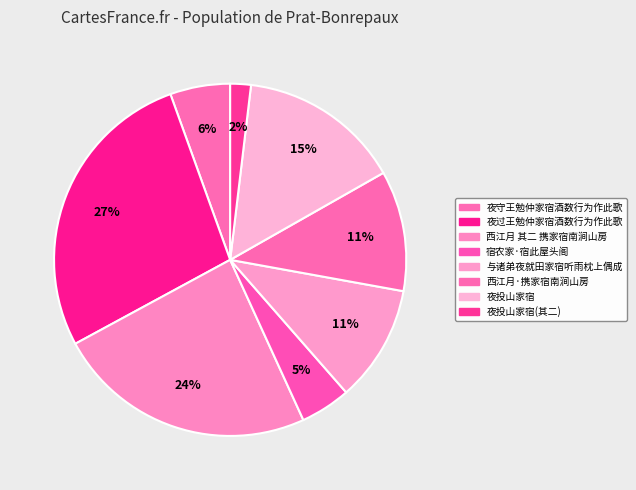

Is there any slice that represents more than half of the pie?

No